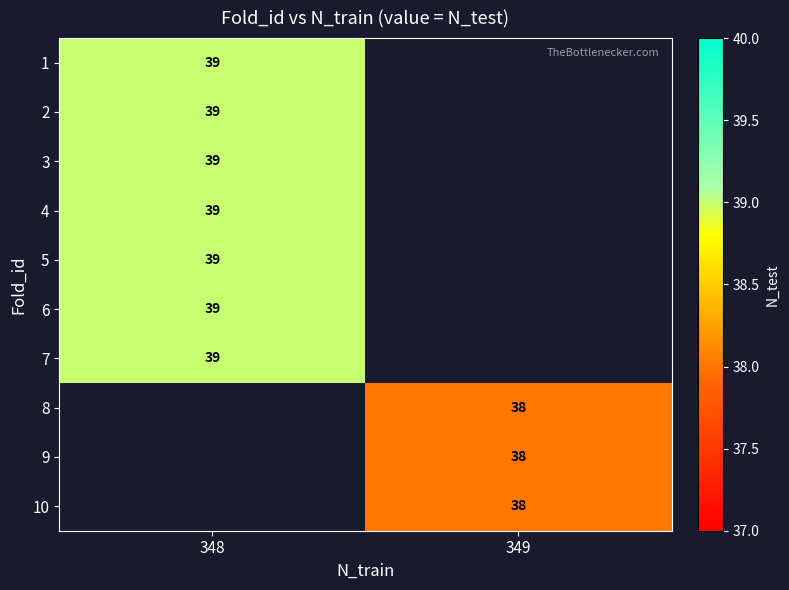

Between 348 and 349, which is larger?

349